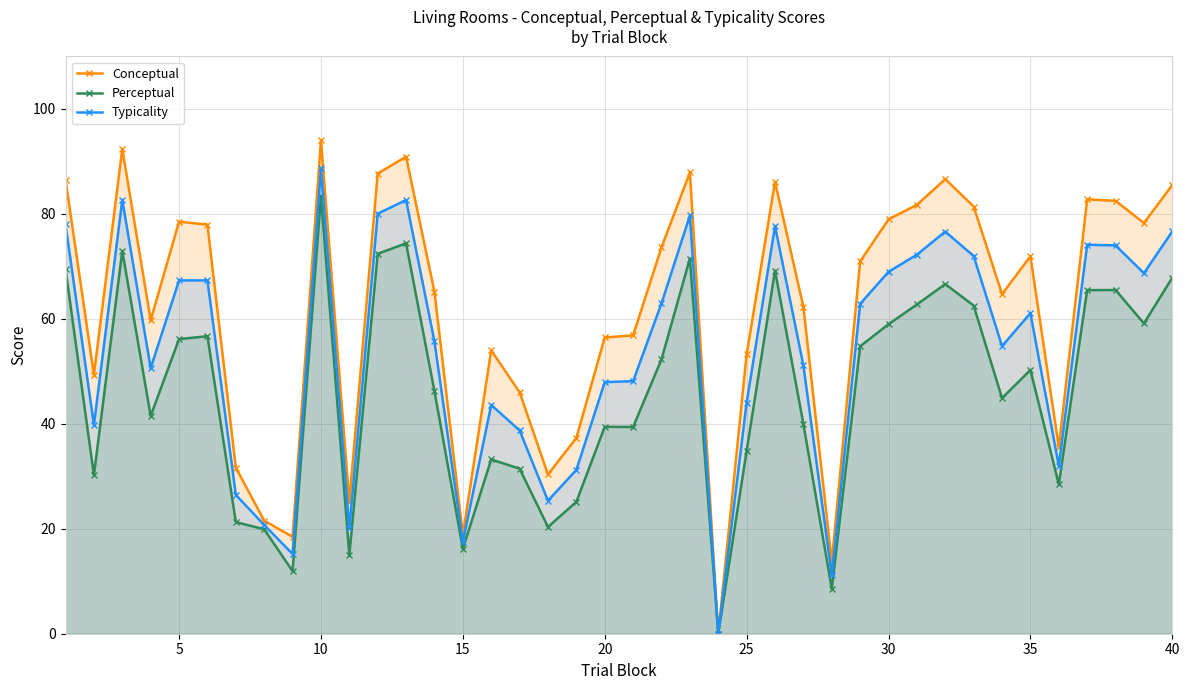

True or false: Typicality and Perceptual cross at least once.

False